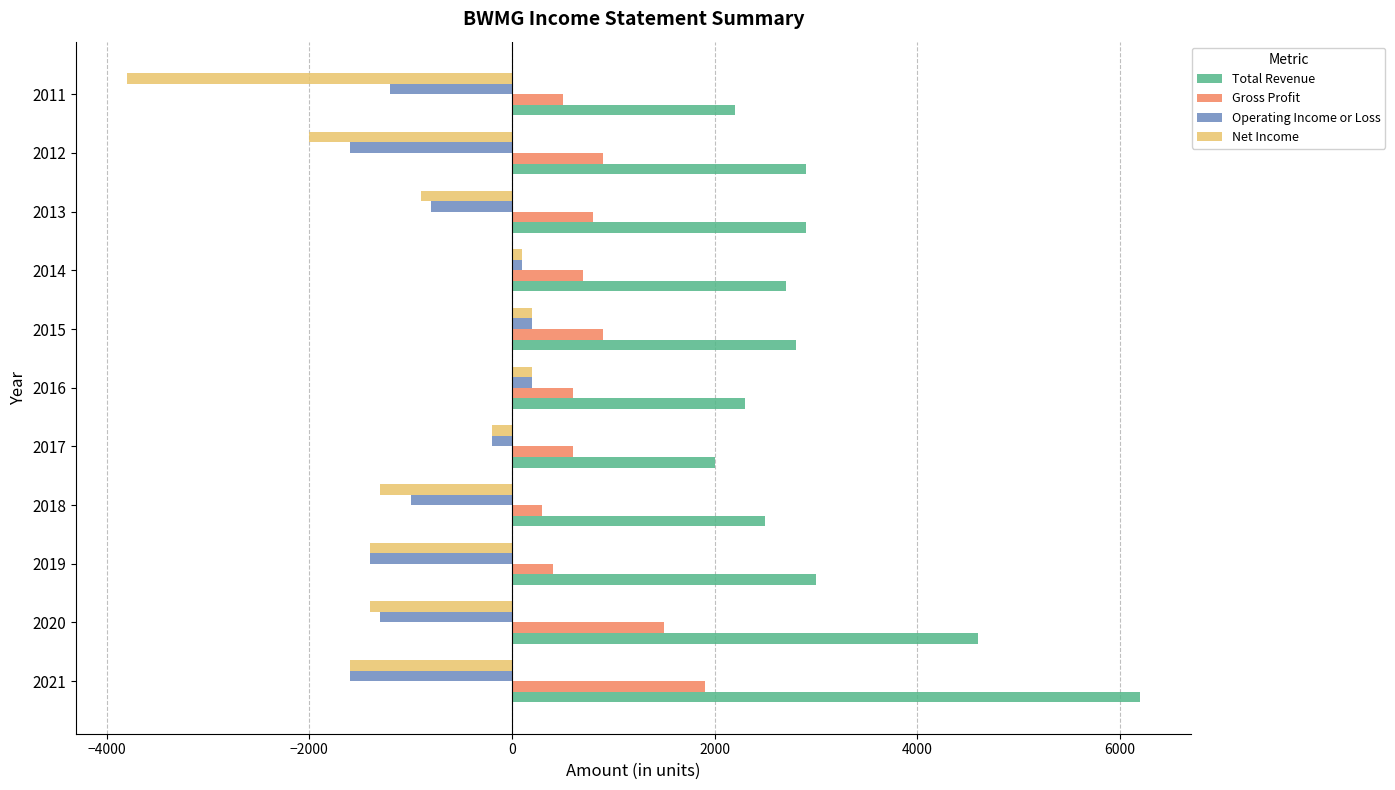

Which category has the lowest value across all series?

2011